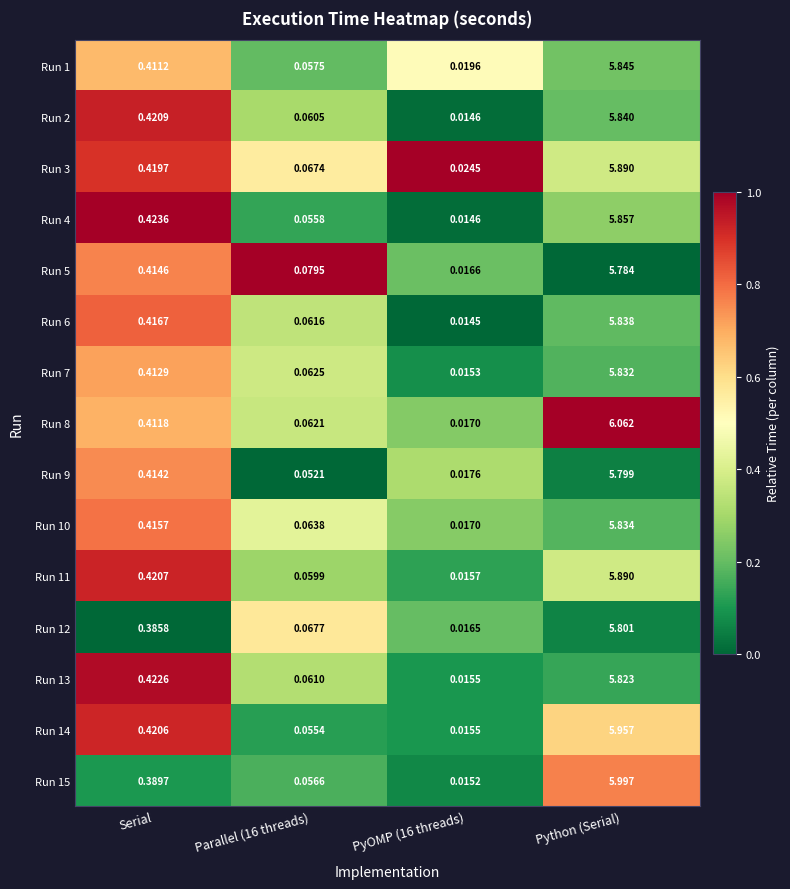

At which label does Run 6 reach its peak?

Python (Serial)